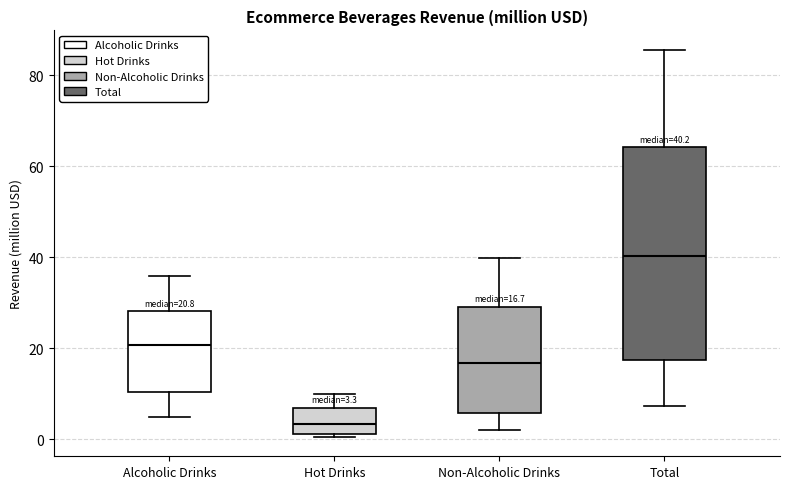

Which box's median line is the lowest?

Hot Drinks